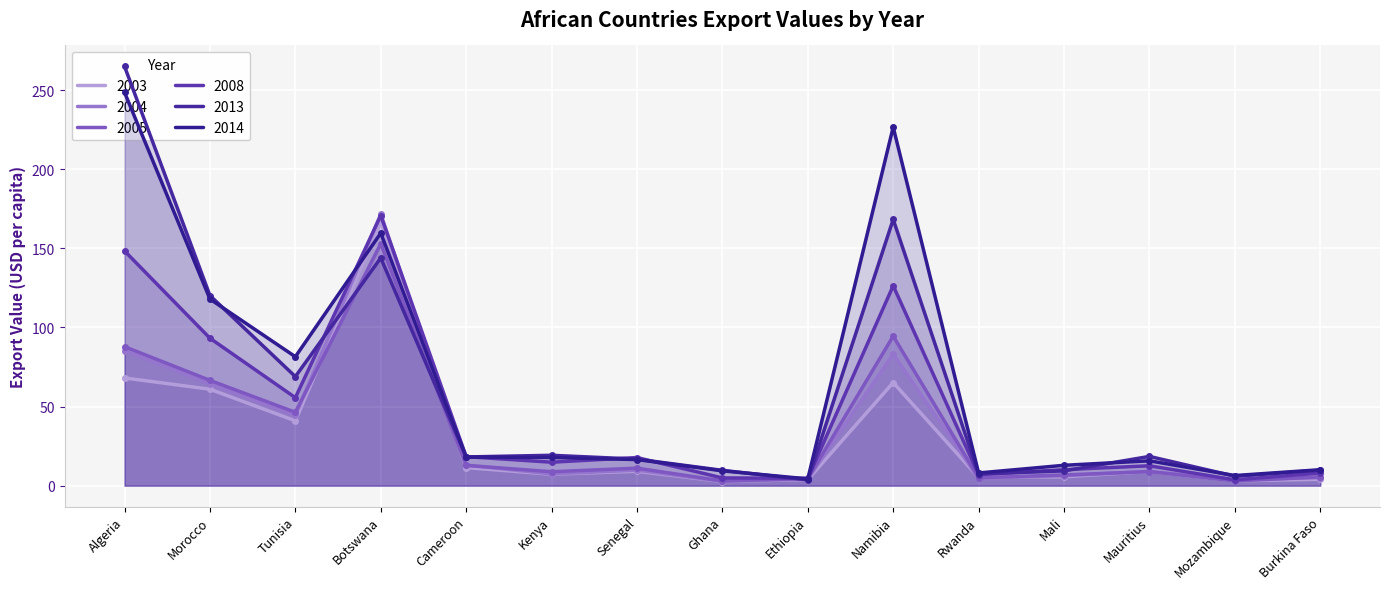

What are all the series names shown in the legend?

2003, 2004, 2005, 2008, 2013, 2014